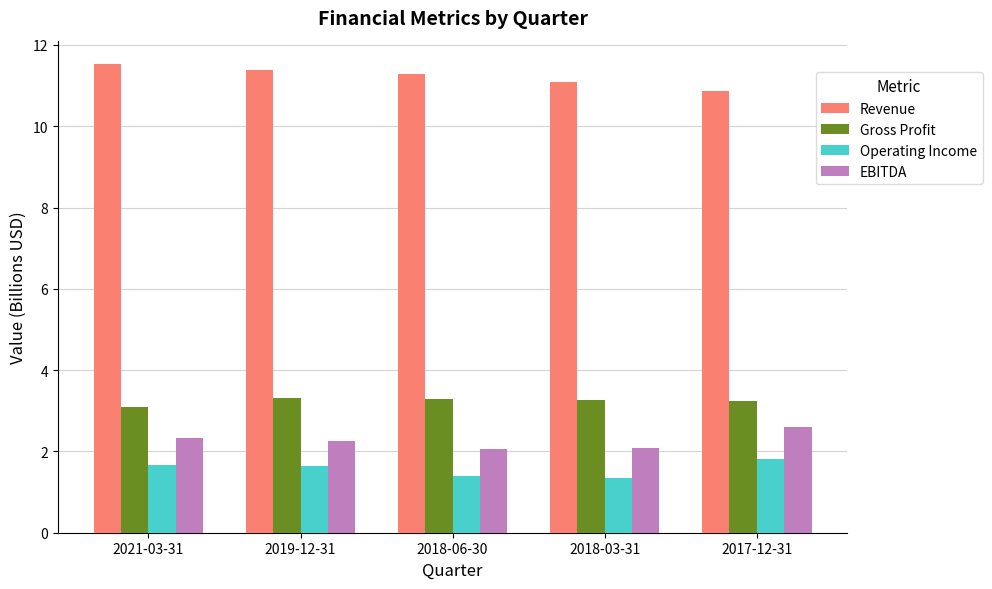

What is the difference between the second highest and second lowest values in the Revenue series?

0.3